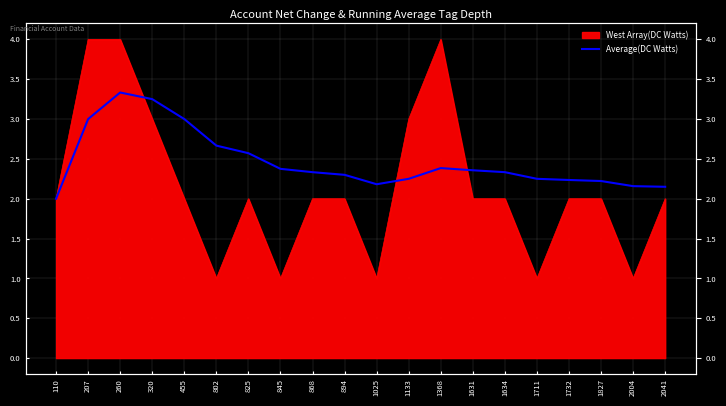

How many lines are shown in the chart?

1